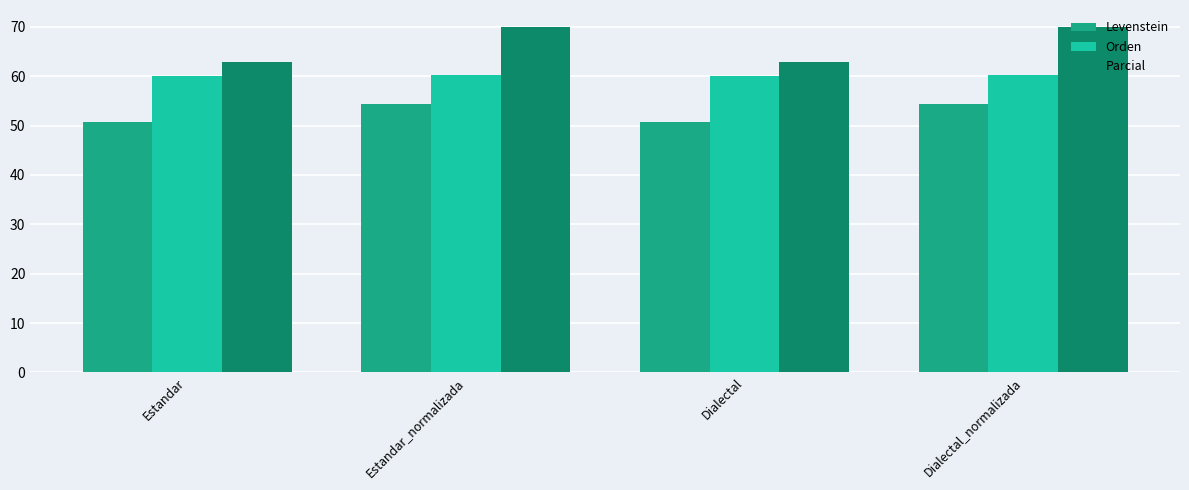

The Parcial series shows 24.0 at Estandar. True or false?

False